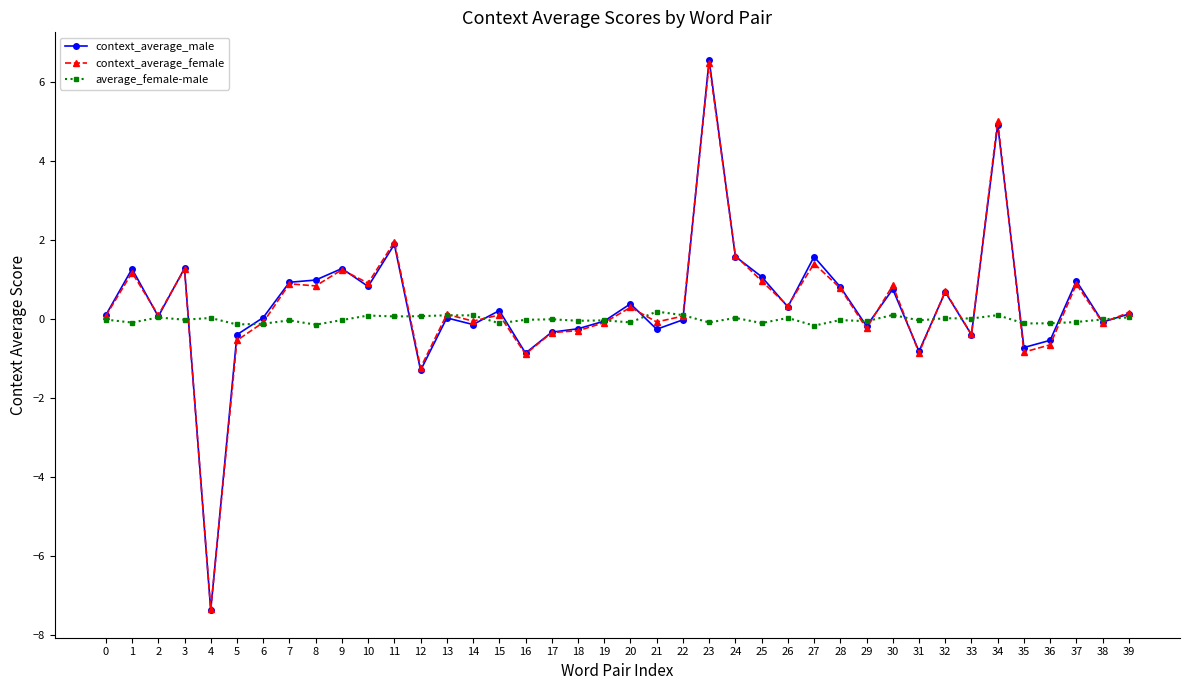

True or false: context_average_female has more than 1 interior local peaks.

True